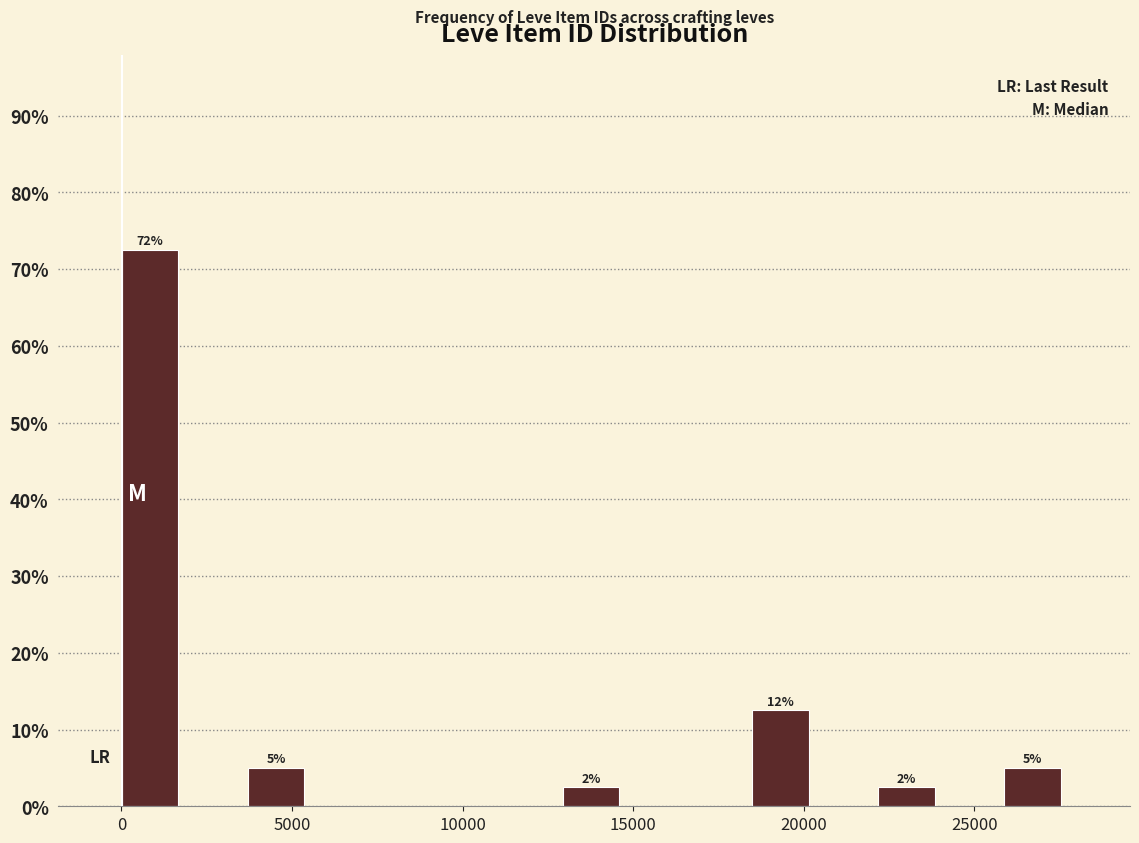

Around what value on the x-axis is the tallest bar? Give the approximate position of its centre, as read against the axis.

1000